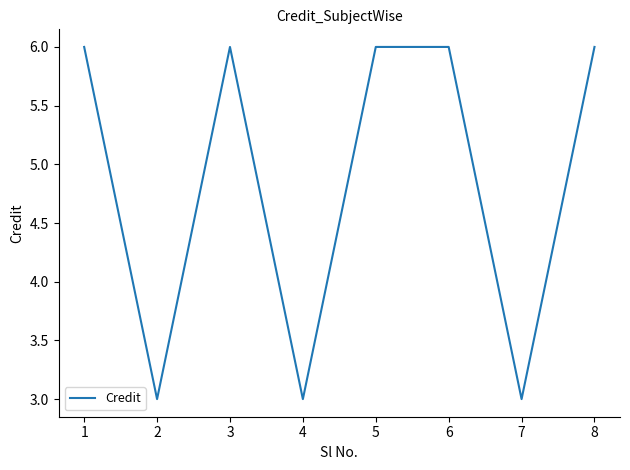

The value at 4 is 5. True or false?

False